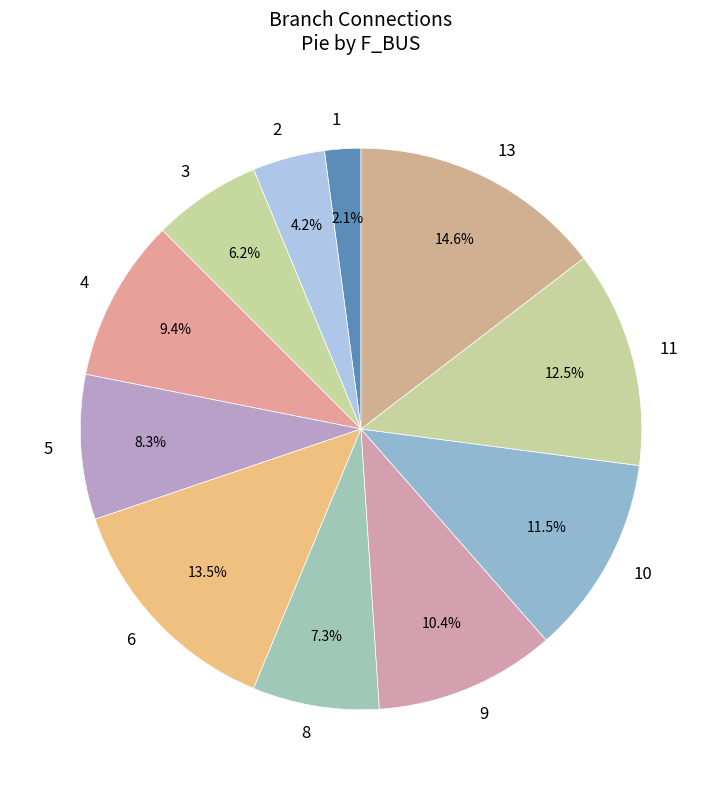

Is the sum of 1 and 5 greater than half?

No